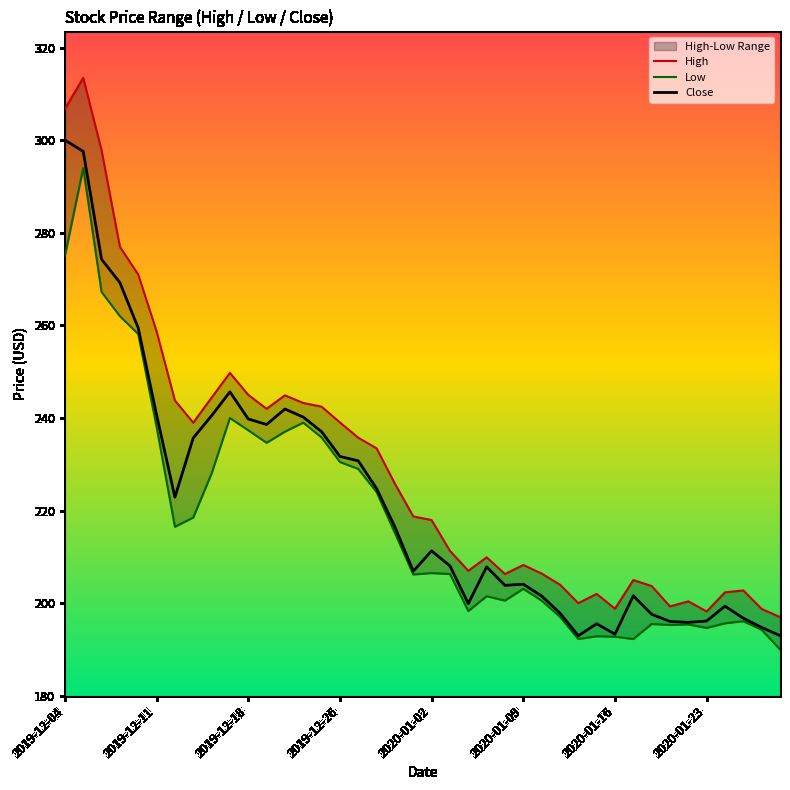

What is the spread (max minus min) of values at 34?

5.0